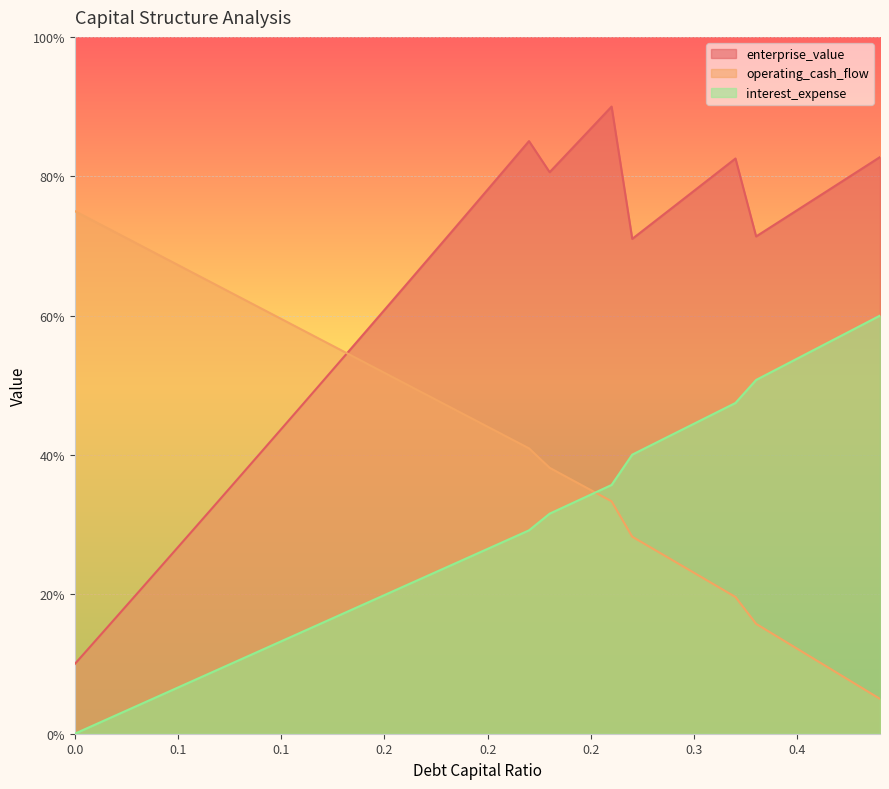

Which series ends up on top after the final intersection of debt_capital and enterprise_value?

enterprise_value